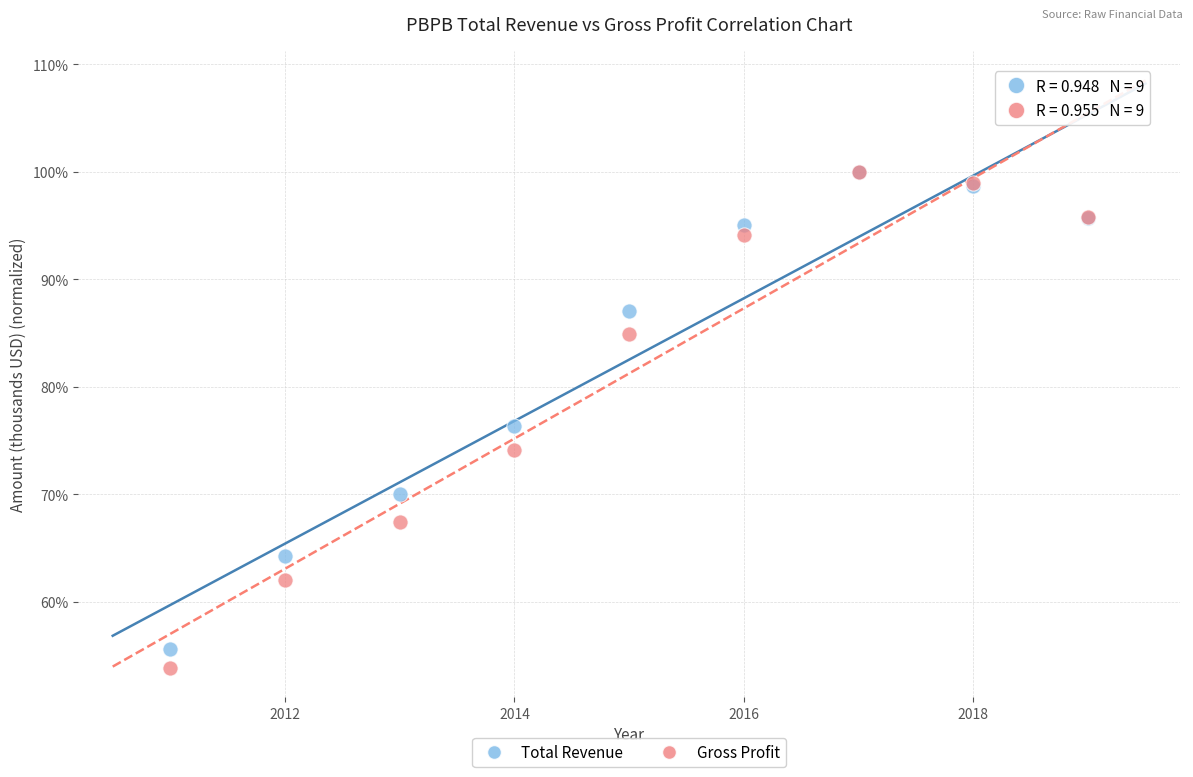

Which series reaches the minimum Y coordinate?

Gross Profit